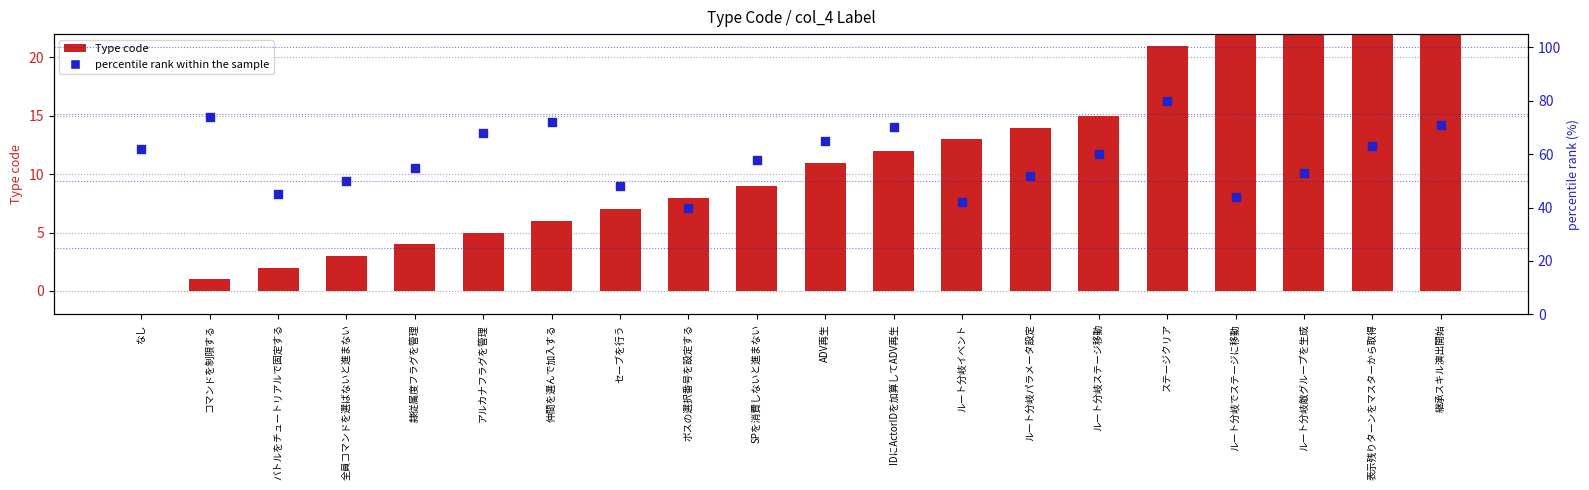

Which series has the largest total across all categories?

percentile rank within the sample